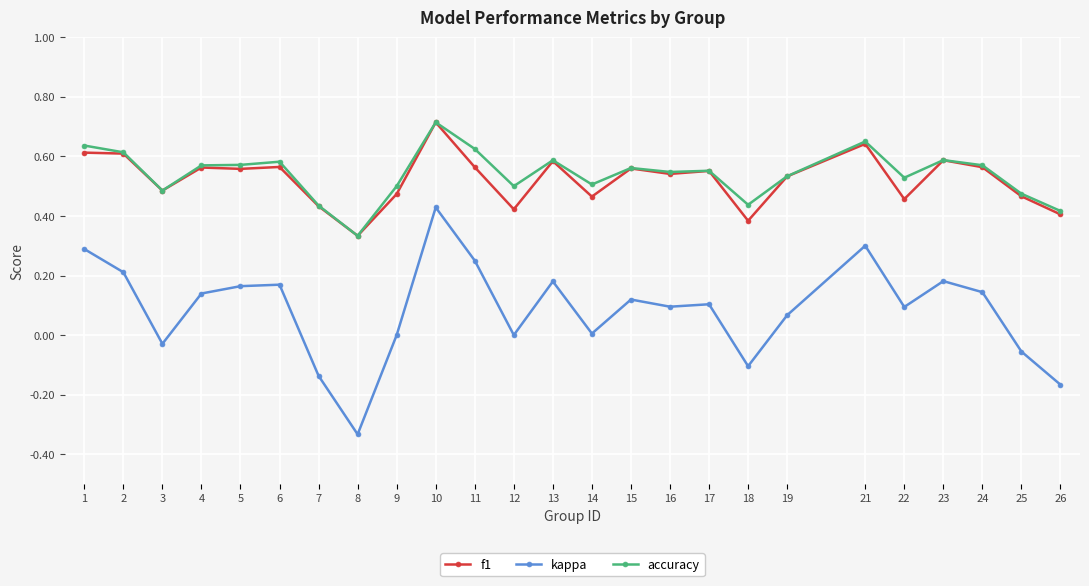

At which label does kappa reach its minimum?

8